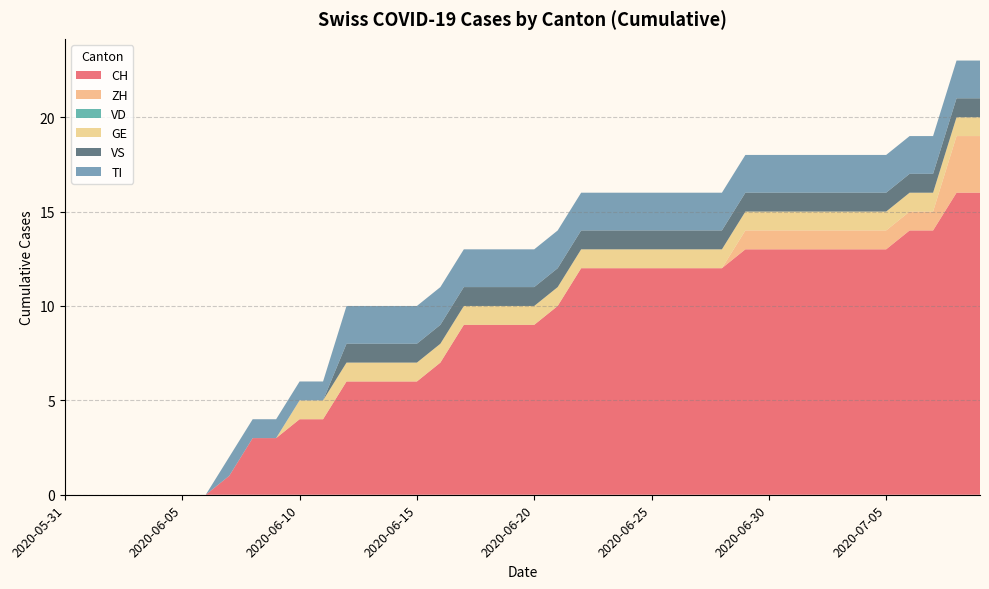

Reading left to right, extract all data points from this chart.

CH: 2020-05-31=0	2020-06-01=0	2020-06-02=0	2020-06-03=0	2020-06-04=0	2020-06-05=0	2020-06-06=0	2020-06-07=1	2020-06-08=3	2020-06-09=3	2020-06-10=4	2020-06-11=4	2020-06-12=6	2020-06-13=6	2020-06-14=6	2020-06-15=6	2020-06-16=7	2020-06-17=9	2020-06-18=9	2020-06-19=9	2020-06-20=9	2020-06-21=10	2020-06-22=12	2020-06-23=12	2020-06-24=12	2020-06-25=12	2020-06-26=12	2020-06-27=12	2020-06-28=12	2020-06-29=13	2020-06-30=13	2020-07-01=13	2020-07-02=13	2020-07-03=13	2020-07-04=13	2020-07-05=13	2020-07-06=14	2020-07-07=14	2020-07-08=16	2020-07-09=16
ZH: 2020-05-31=0	2020-06-01=0	2020-06-02=0	2020-06-03=0	2020-06-04=0	2020-06-05=0	2020-06-06=0	2020-06-07=0	2020-06-08=0	2020-06-09=0	2020-06-10=0	2020-06-11=0	2020-06-12=0	2020-06-13=0	2020-06-14=0	2020-06-15=0	2020-06-16=0	2020-06-17=0	2020-06-18=0	2020-06-19=0	2020-06-20=0	2020-06-21=0	2020-06-22=0	2020-06-23=0	2020-06-24=0	2020-06-25=0	2020-06-26=0	2020-06-27=0	2020-06-28=0	2020-06-29=1	2020-06-30=1	2020-07-01=1	2020-07-02=1	2020-07-03=1	2020-07-04=1	2020-07-05=1	2020-07-06=1	2020-07-07=1	2020-07-08=3	2020-07-09=3
VD: 2020-05-31=0	2020-06-01=0	2020-06-02=0	2020-06-03=0	2020-06-04=0	2020-06-05=0	2020-06-06=0	2020-06-07=0	2020-06-08=0	2020-06-09=0	2020-06-10=0	2020-06-11=0	2020-06-12=0	2020-06-13=0	2020-06-14=0	2020-06-15=0	2020-06-16=0	2020-06-17=0	2020-06-18=0	2020-06-19=0	2020-06-20=0	2020-06-21=0	2020-06-22=0	2020-06-23=0	2020-06-24=0	2020-06-25=0	2020-06-26=0	2020-06-27=0	2020-06-28=0	2020-06-29=0	2020-06-30=0	2020-07-01=0	2020-07-02=0	2020-07-03=0	2020-07-04=0	2020-07-05=0	2020-07-06=0	2020-07-07=0	2020-07-08=0	2020-07-09=0
GE: 2020-05-31=0	2020-06-01=0	2020-06-02=0	2020-06-03=0	2020-06-04=0	2020-06-05=0	2020-06-06=0	2020-06-07=0	2020-06-08=0	2020-06-09=0	2020-06-10=1	2020-06-11=1	2020-06-12=1	2020-06-13=1	2020-06-14=1	2020-06-15=1	2020-06-16=1	2020-06-17=1	2020-06-18=1	2020-06-19=1	2020-06-20=1	2020-06-21=1	2020-06-22=1	2020-06-23=1	2020-06-24=1	2020-06-25=1	2020-06-26=1	2020-06-27=1	2020-06-28=1	2020-06-29=1	2020-06-30=1	2020-07-01=1	2020-07-02=1	2020-07-03=1	2020-07-04=1	2020-07-05=1	2020-07-06=1	2020-07-07=1	2020-07-08=1	2020-07-09=1
VS: 2020-05-31=0	2020-06-01=0	2020-06-02=0	2020-06-03=0	2020-06-04=0	2020-06-05=0	2020-06-06=0	2020-06-07=0	2020-06-08=0	2020-06-09=0	2020-06-10=0	2020-06-11=0	2020-06-12=1	2020-06-13=1	2020-06-14=1	2020-06-15=1	2020-06-16=1	2020-06-17=1	2020-06-18=1	2020-06-19=1	2020-06-20=1	2020-06-21=1	2020-06-22=1	2020-06-23=1	2020-06-24=1	2020-06-25=1	2020-06-26=1	2020-06-27=1	2020-06-28=1	2020-06-29=1	2020-06-30=1	2020-07-01=1	2020-07-02=1	2020-07-03=1	2020-07-04=1	2020-07-05=1	2020-07-06=1	2020-07-07=1	2020-07-08=1	2020-07-09=1
TI: 2020-05-31=0	2020-06-01=0	2020-06-02=0	2020-06-03=0	2020-06-04=0	2020-06-05=0	2020-06-06=0	2020-06-07=1	2020-06-08=1	2020-06-09=1	2020-06-10=1	2020-06-11=1	2020-06-12=2	2020-06-13=2	2020-06-14=2	2020-06-15=2	2020-06-16=2	2020-06-17=2	2020-06-18=2	2020-06-19=2	2020-06-20=2	2020-06-21=2	2020-06-22=2	2020-06-23=2	2020-06-24=2	2020-06-25=2	2020-06-26=2	2020-06-27=2	2020-06-28=2	2020-06-29=2	2020-06-30=2	2020-07-01=2	2020-07-02=2	2020-07-03=2	2020-07-04=2	2020-07-05=2	2020-07-06=2	2020-07-07=2	2020-07-08=2	2020-07-09=2